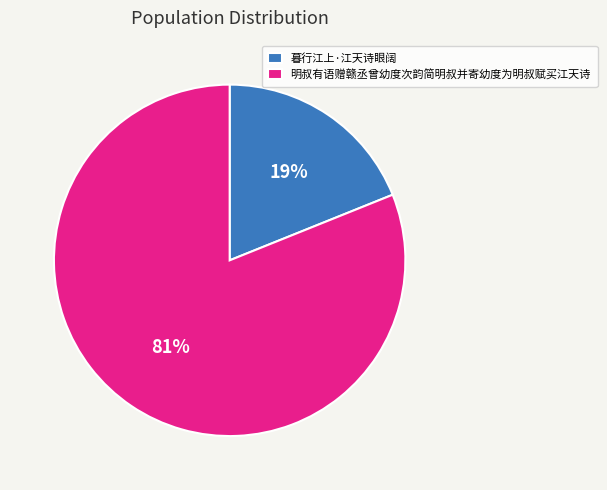

Between 明叔有语赠赣丞曾幼度次韵简明叔并寄幼度为明叔赋买江天诗 and 暮行江上·江天诗眼阔, which is larger?

明叔有语赠赣丞曾幼度次韵简明叔并寄幼度为明叔赋买江天诗